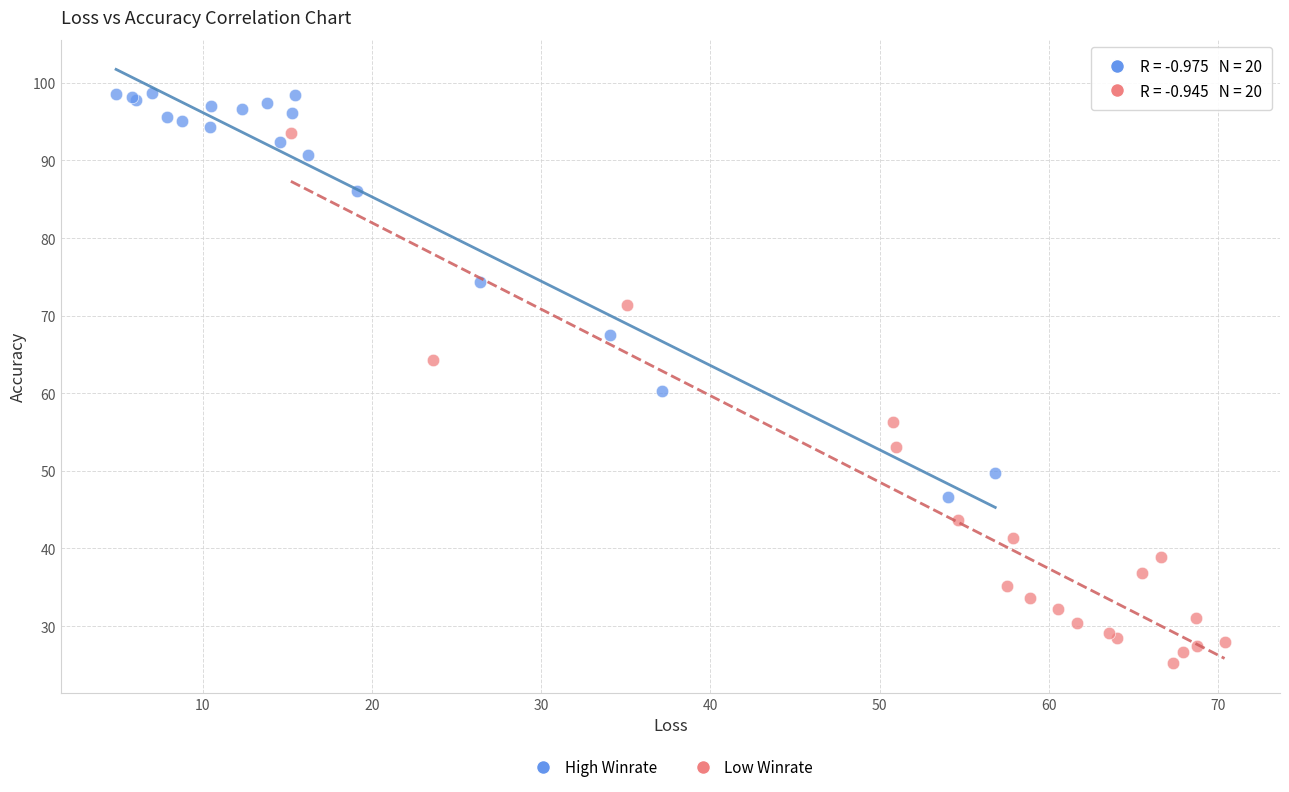

What are all the series names shown in the legend?

High Winrate, Low Winrate